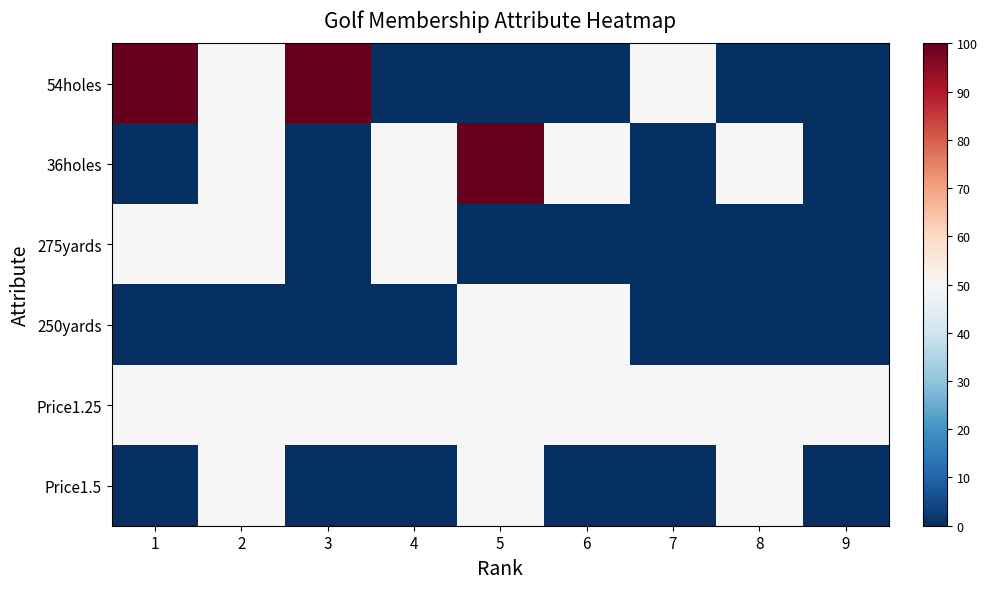

Reading left to right, transcribe all the data shown in this chart.

54holes: 1=100	2=50	3=100	4=0	5=0	6=0	7=50	8=0	9=0
36holes: 1=0	2=50	3=0	4=50	5=100	6=50	7=0	8=50	9=0
275yards: 1=50	2=50	3=0	4=50	5=0	6=0	7=0	8=0	9=0
250yards: 1=0	2=0	3=0	4=0	5=50	6=50	7=0	8=0	9=0
Price1.25: 1=50	2=50	3=50	4=50	5=50	6=50	7=50	8=50	9=50
Price1.5: 1=0	2=50	3=0	4=0	5=50	6=0	7=0	8=50	9=0